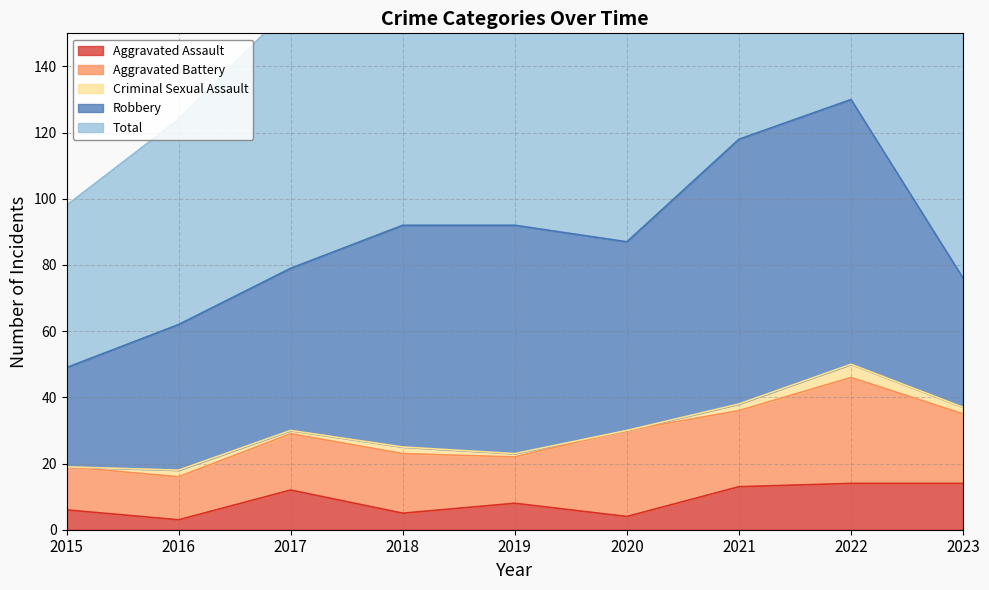

At which category is the sum across all series the highest?

2022